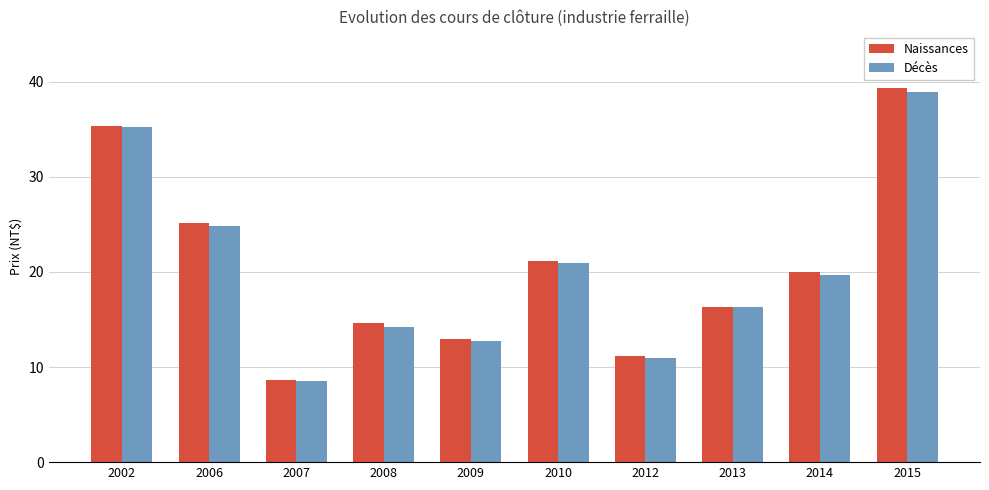

Rank the categories by Décès value from highest to lowest.

2015, 2002, 2006, 2010, 2014, 2013, 2008, 2009, 2012, 2007